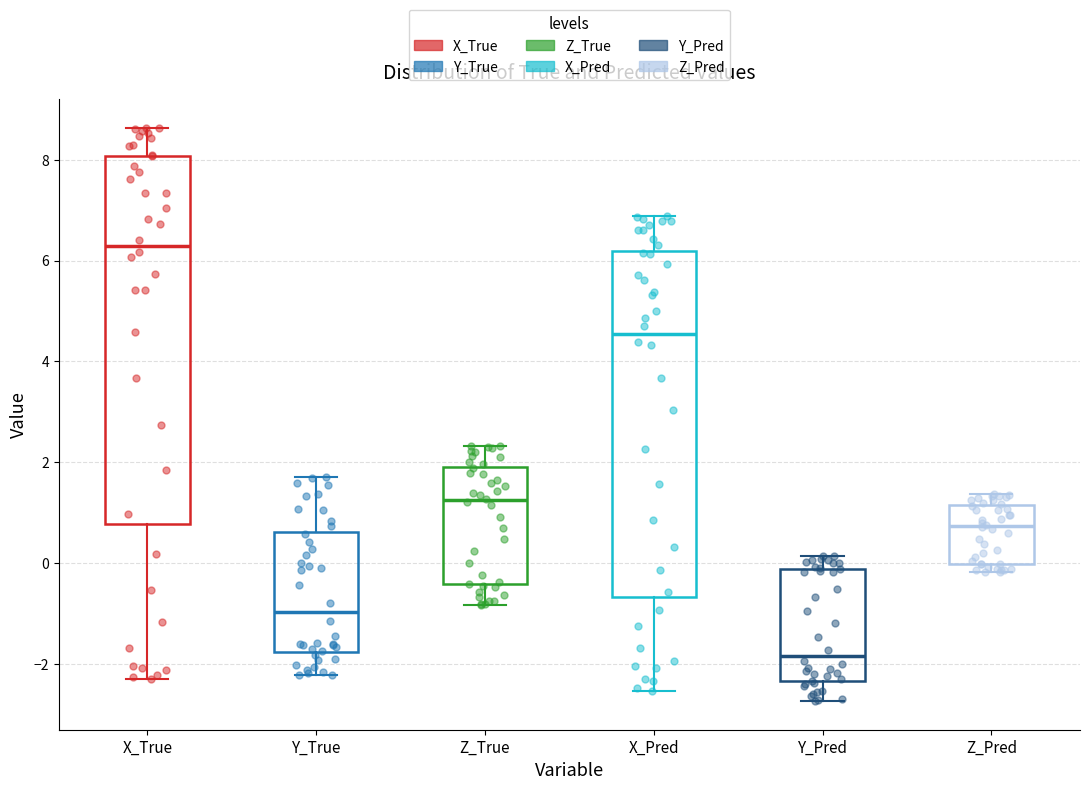

Which box is the tallest, from its lower edge to its upper edge?

X_True